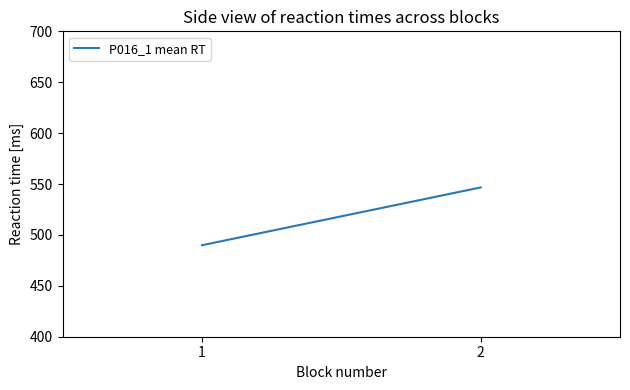

Reading left to right, list all the values displayed in this chart.

1=489.9	2=546.6